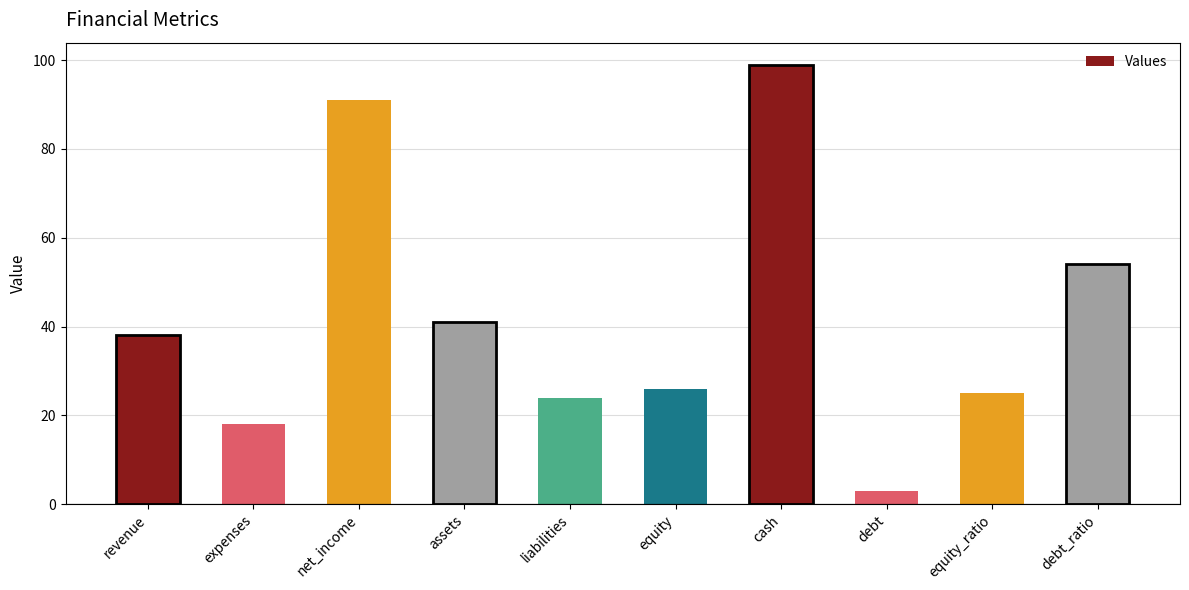

What is the sum of all values?

419